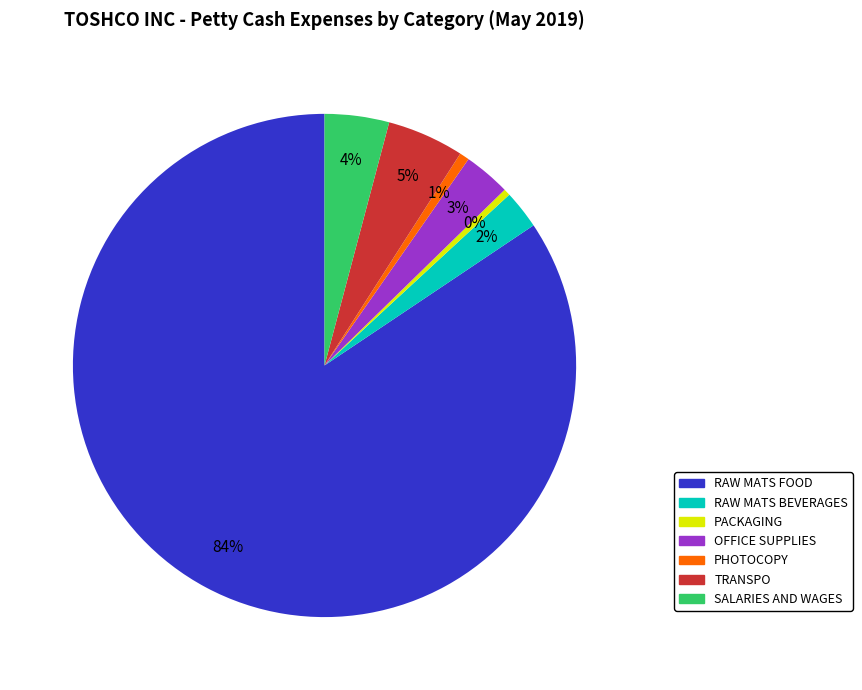

What percentage is the OFFICE SUPPLIES slice, to the nearest percent?

3%